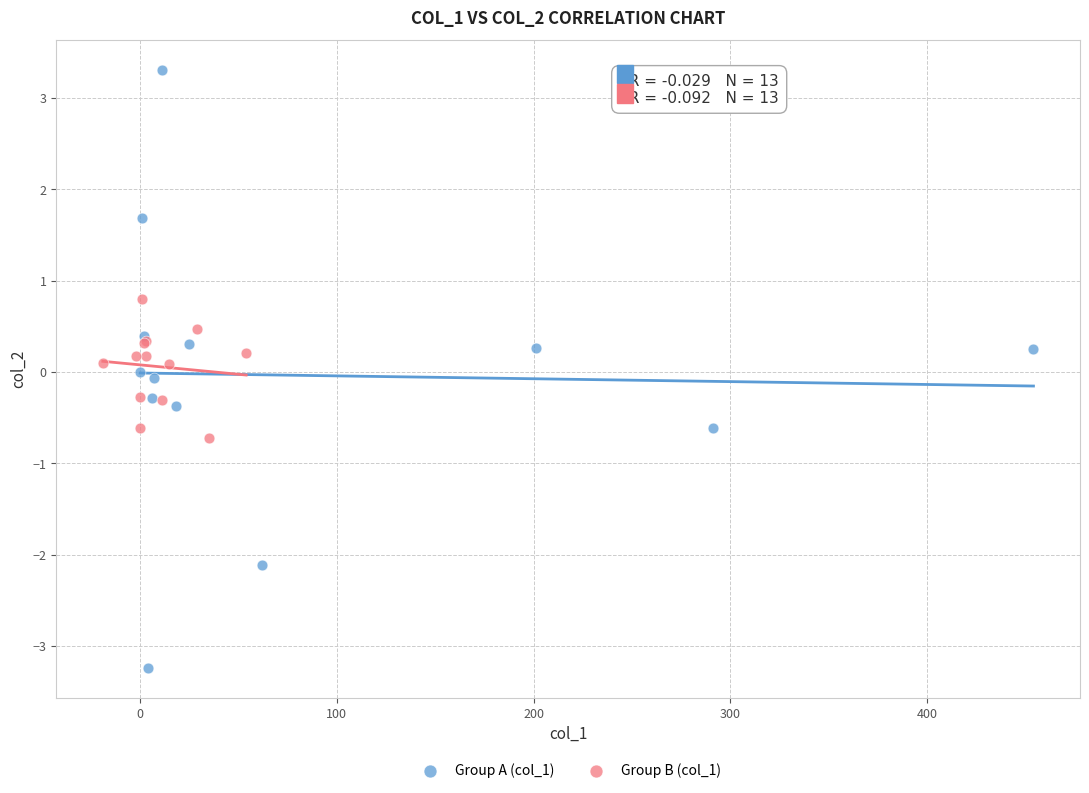

Which series reaches the maximum Y coordinate?

Group A (col_1)